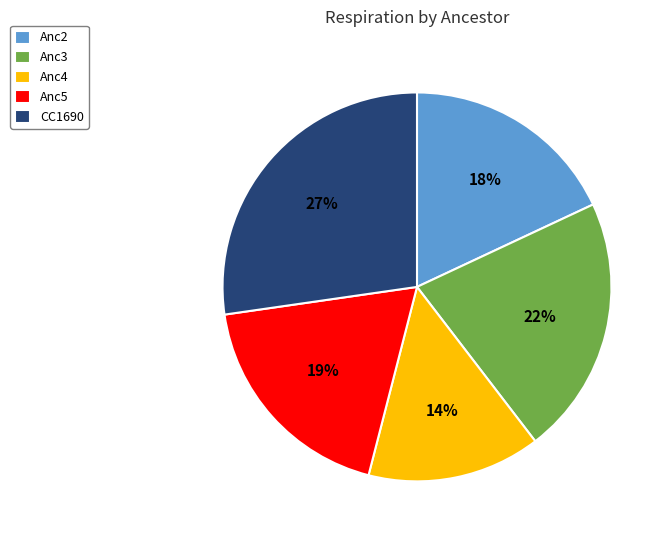

How many segments does this pie chart have?

5